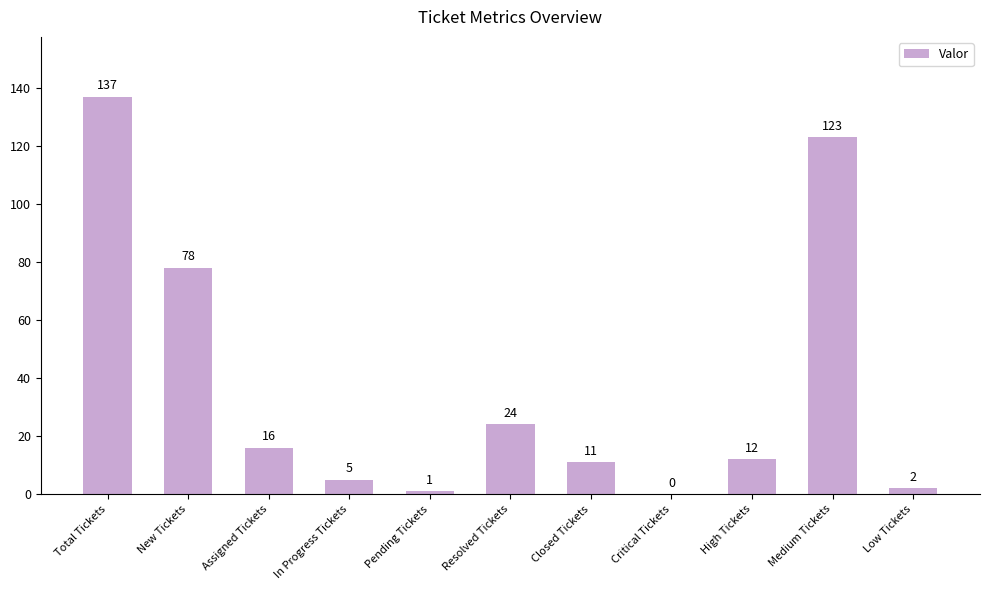

Reading left to right, transcribe all the data shown in this chart.

137	78	16	5	1	24	11	0	12	123	2